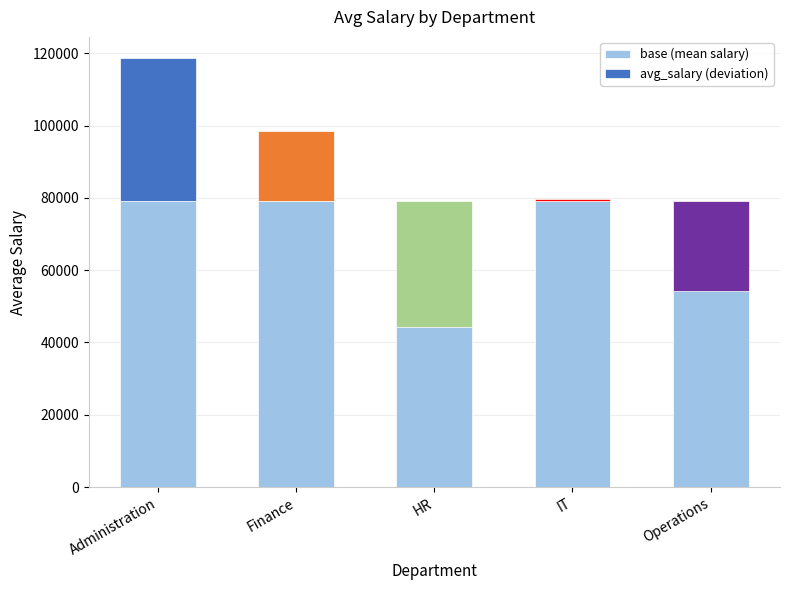

List the series in order of their overall mean, highest first.

base (mean salary), avg_salary (deviation)